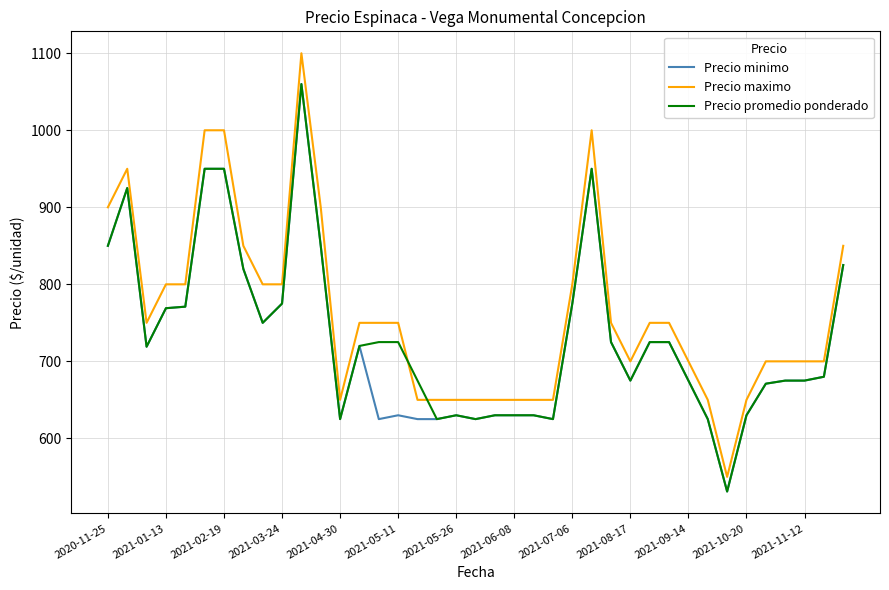

Which series has the largest range (max minus min)?

Precio maximo